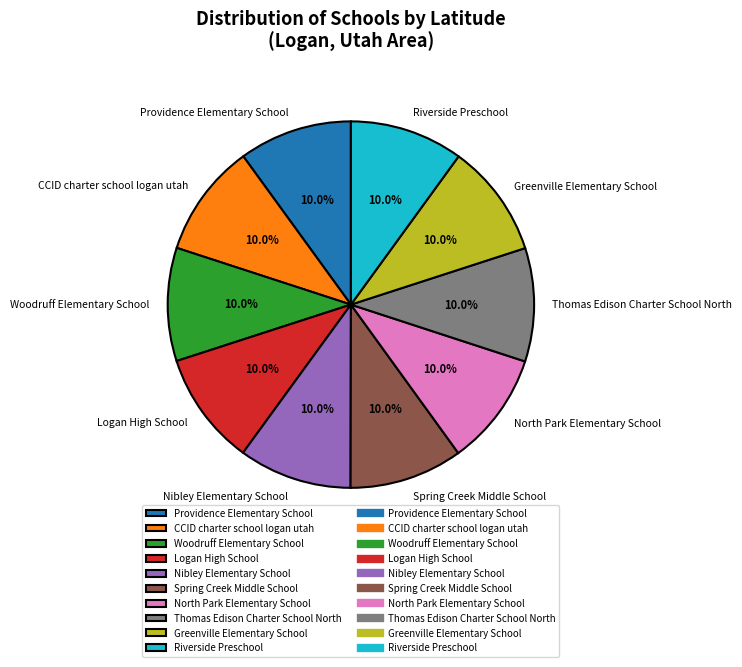

Combined, what portion of the pie is CCID charter school logan utah and Nibley Elementary School?

20.0%